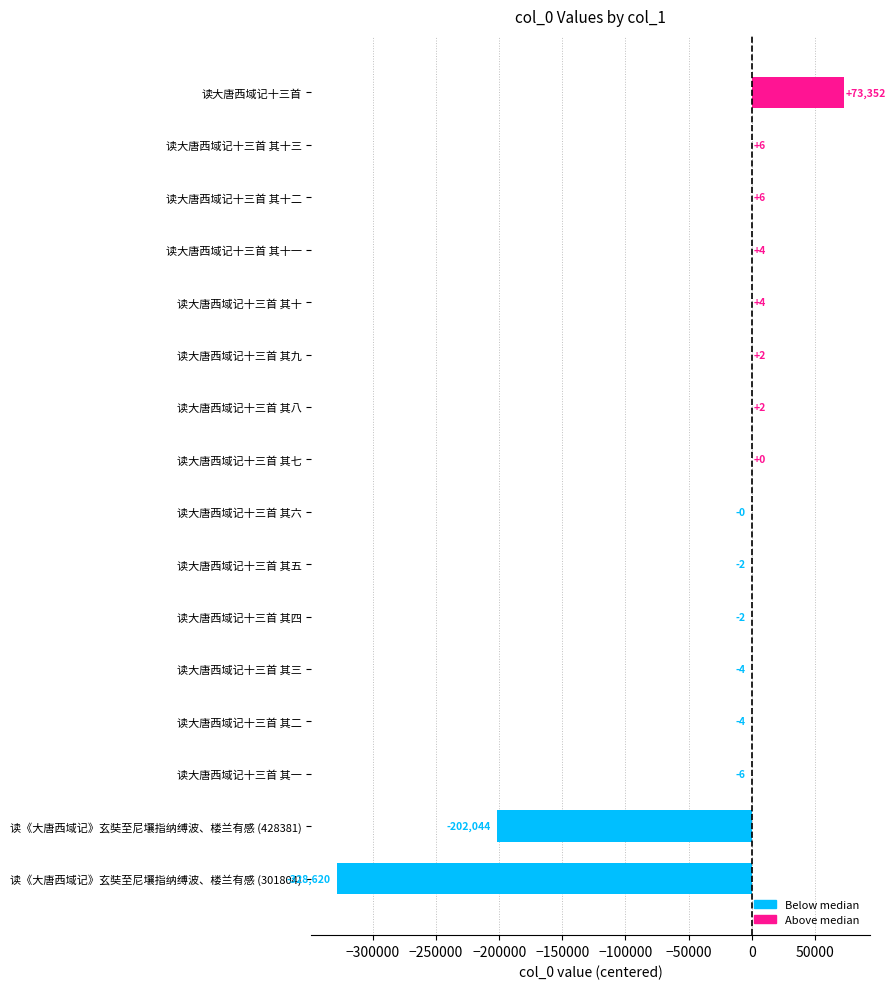

Are the bars horizontal?

Yes